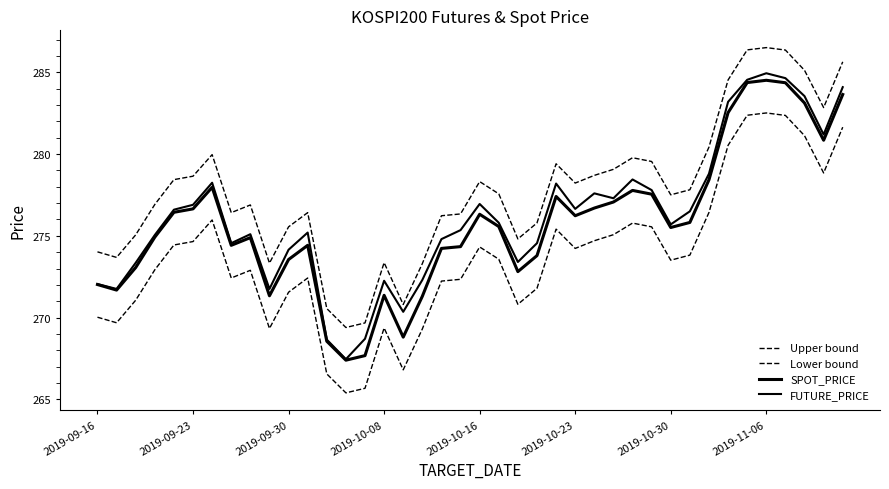

What is the smallest value displayed?

265.4